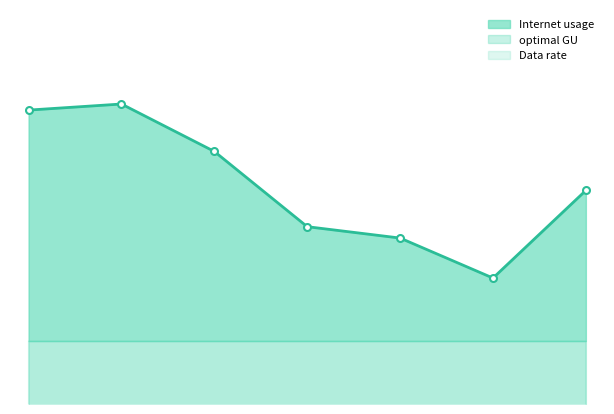

What is the total value across all series at 4?

161.6